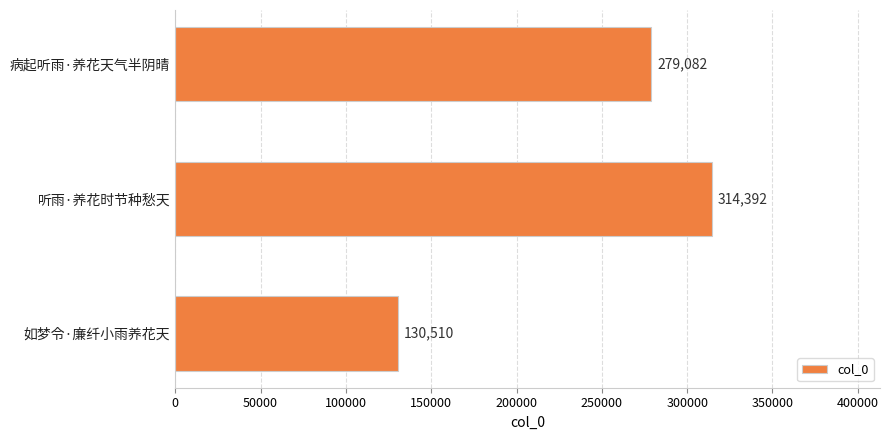

Rank the categories by value from lowest to highest.

如梦令·廉纤小雨养花天, 病起听雨·养花天气半阴晴, 听雨·养花时节种愁天